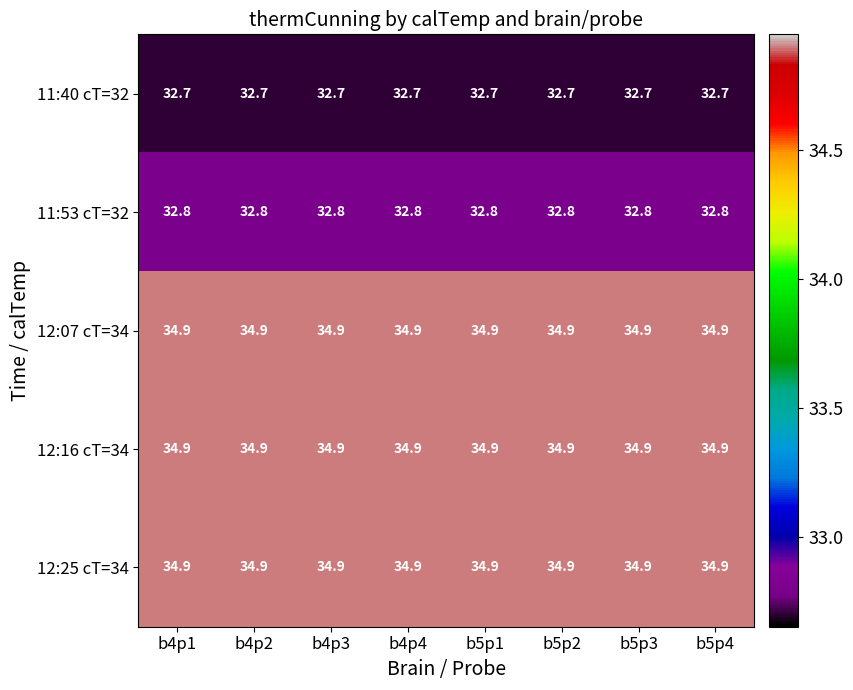

What is the total value across all series at b4p1?

170.2